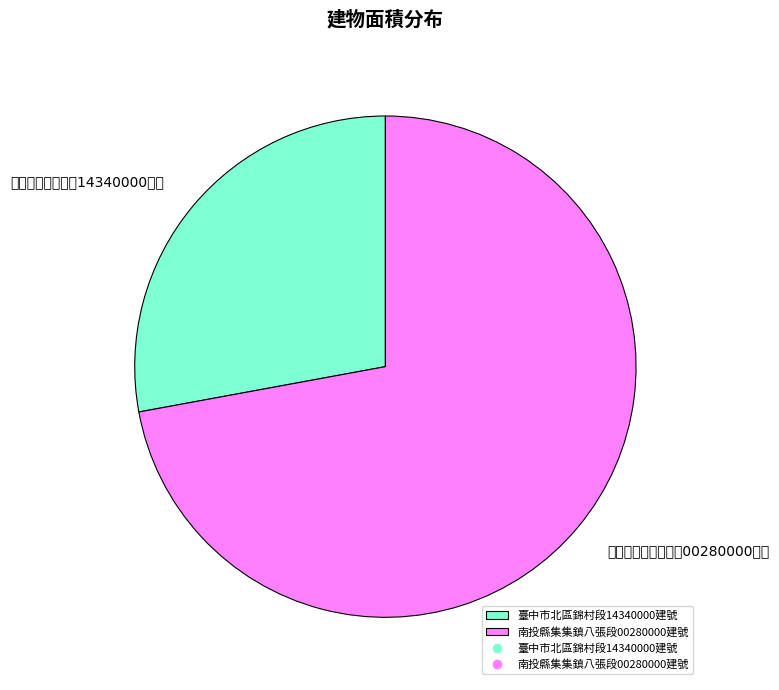

Does any single category account for the majority?

Yes